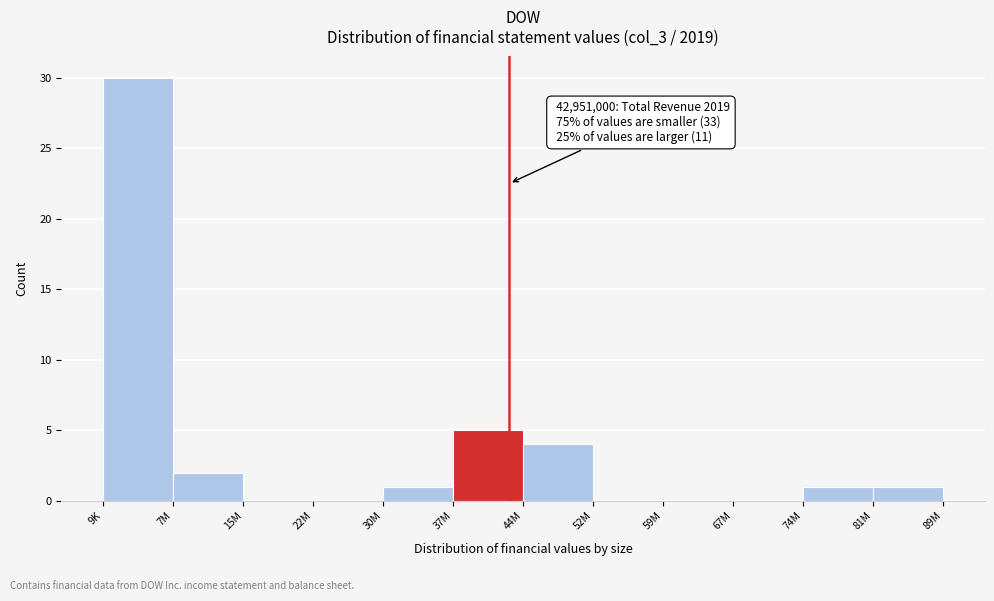

Reading left to right, transcribe all the data shown in this chart.

9K=30	7M=2	15M=0	22M=0	30M=1	37M=5	44M=4	52M=0	59M=0	67M=0	74M=1	81M=1